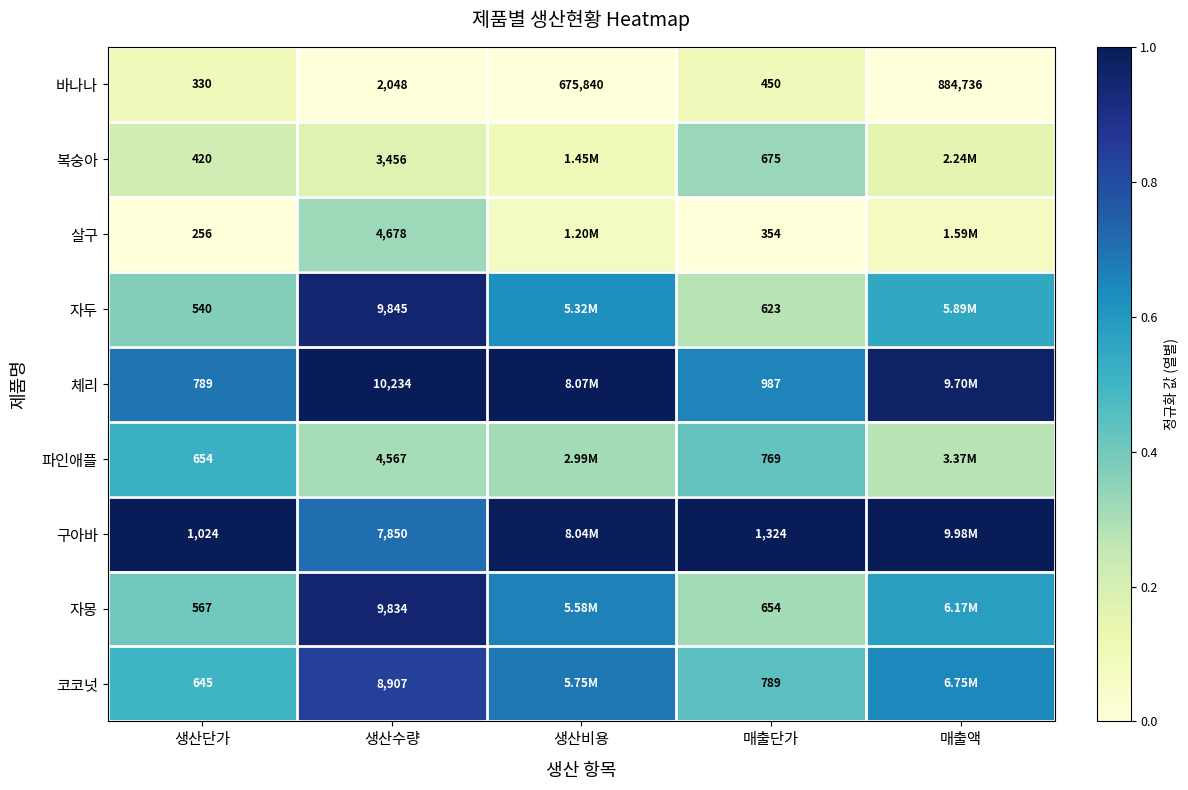

At which label is 바나나 closest to 442533?

생산비용